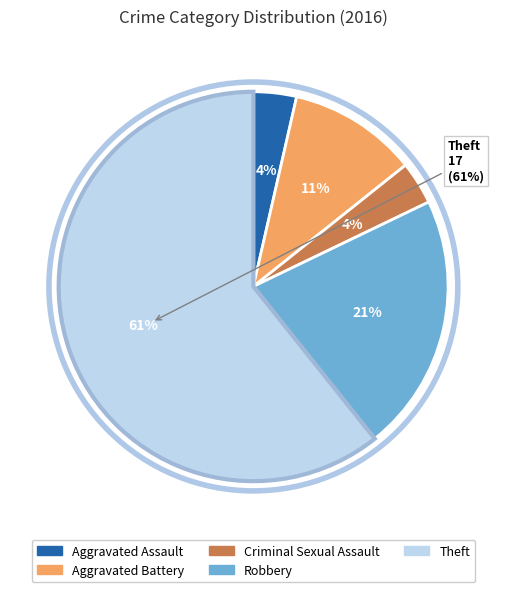

Rank the categories by value from highest to lowest.

Theft, Robbery, Aggravated Battery, Aggravated Assault, Criminal Sexual Assault